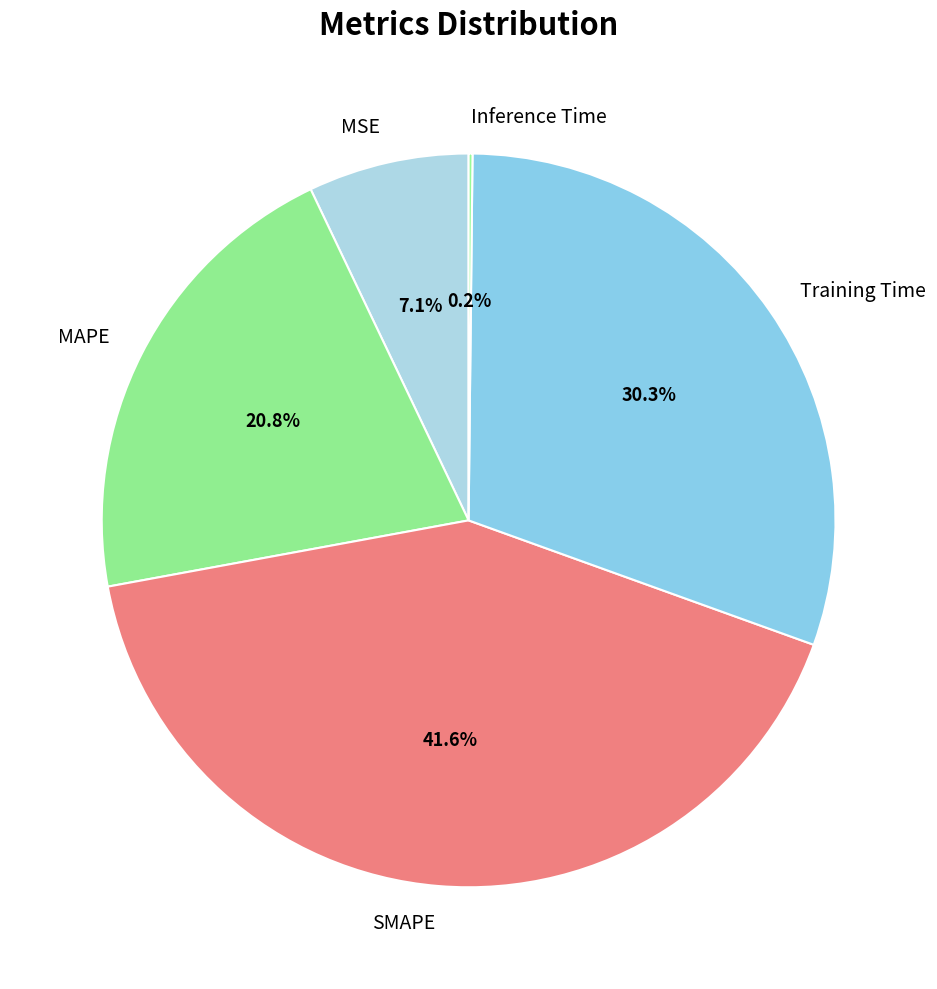

Is there a majority slice in this chart?

No